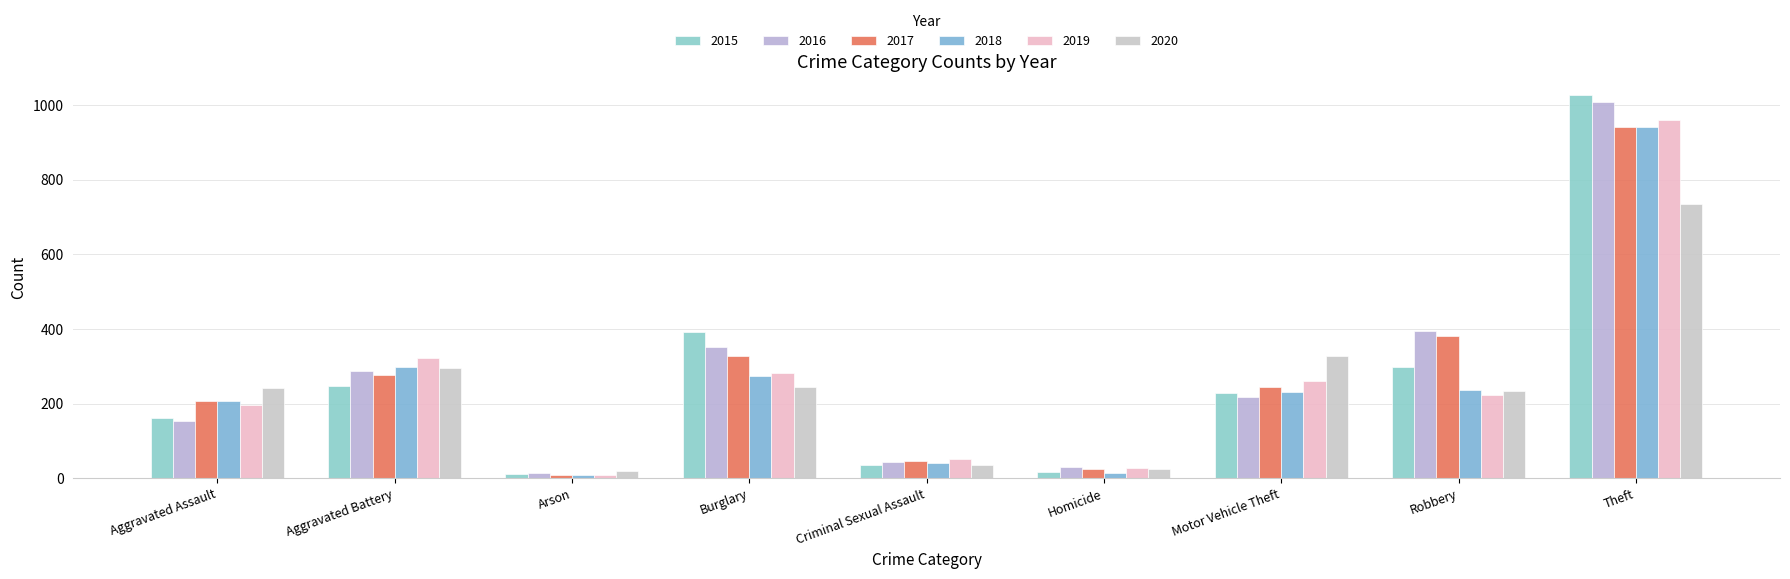

At which category does the chart reach its minimum across all series?

Arson